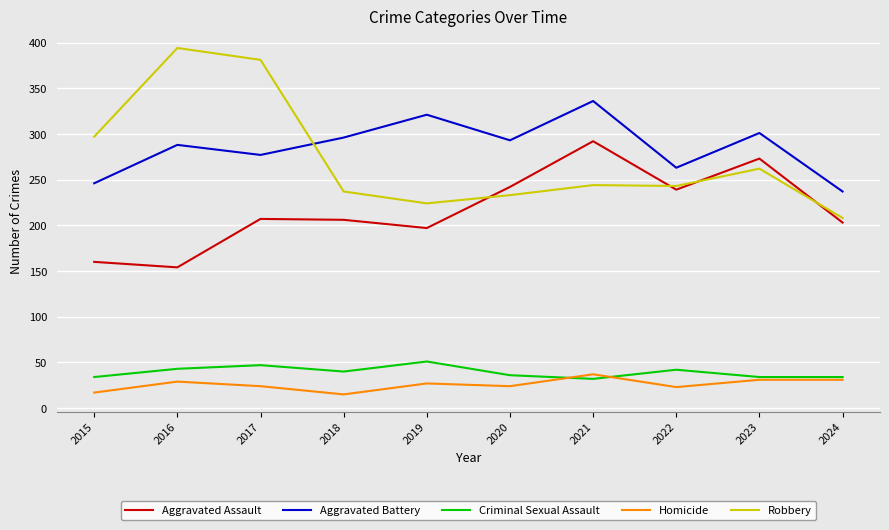

In Robbery, how many points are lower than both neighbors (excluding endpoints)?

2